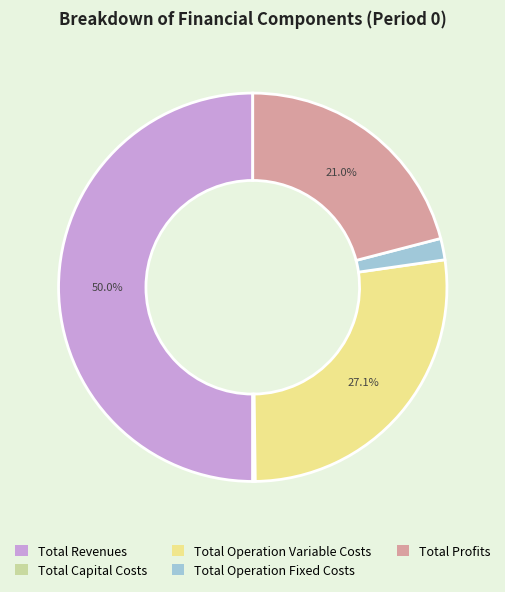

True or false: Total Profits accounts for 36% of the total.

False